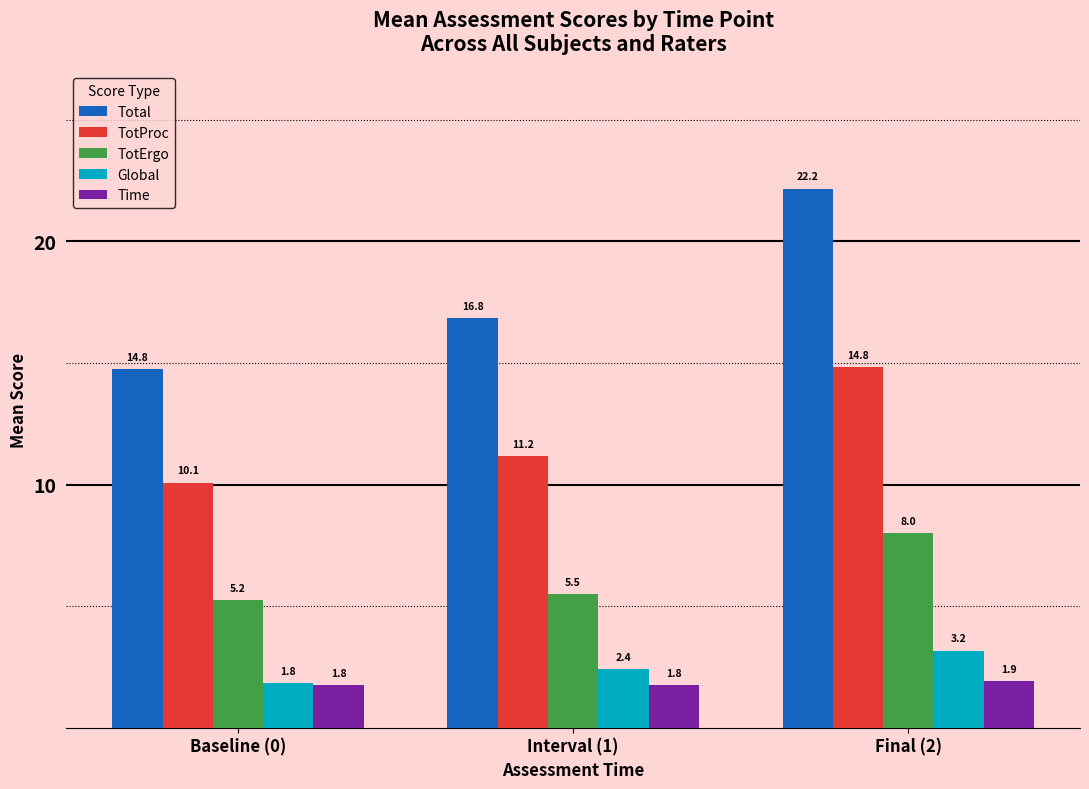

Are the bars horizontal?

No